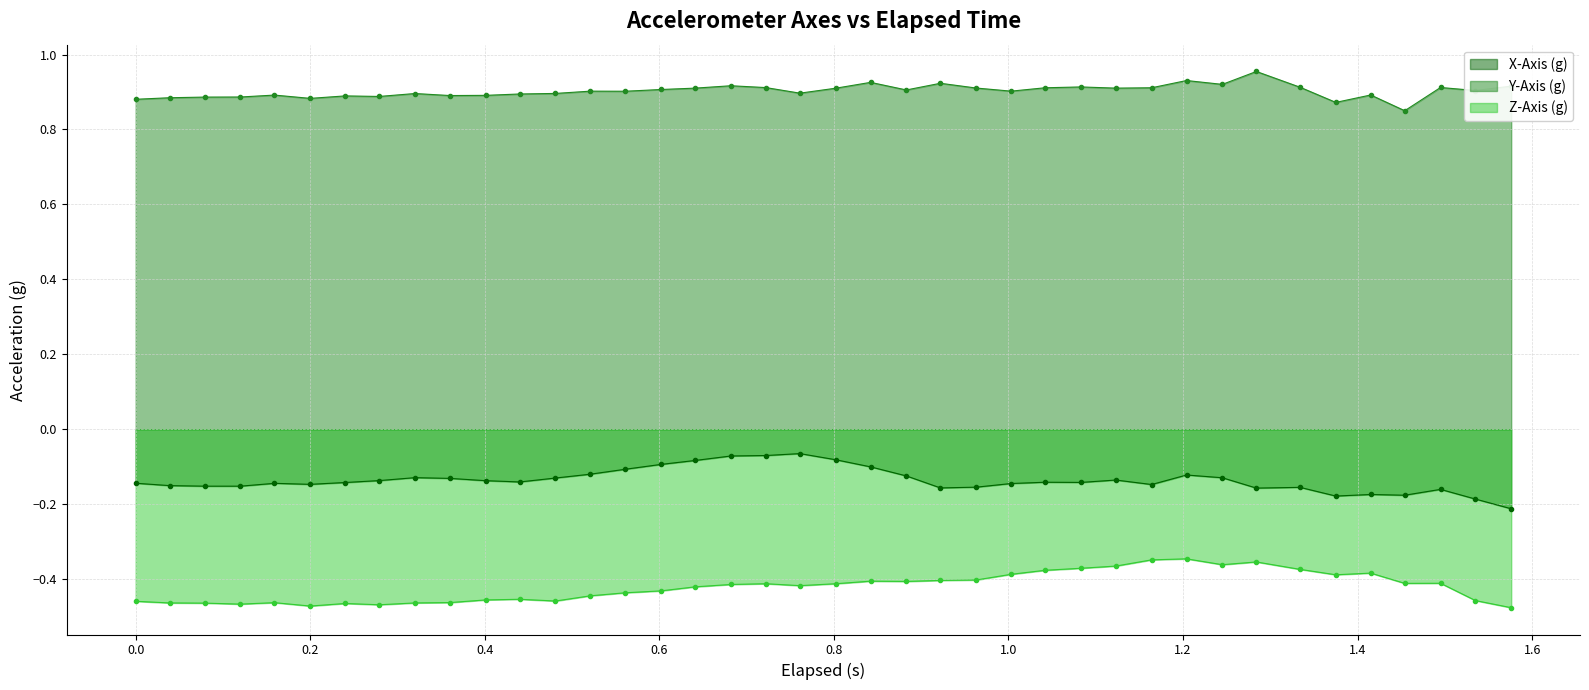

List the series in order of their overall mean, lowest first.

Z-Axis (g), X-Axis (g), Y-Axis (g)